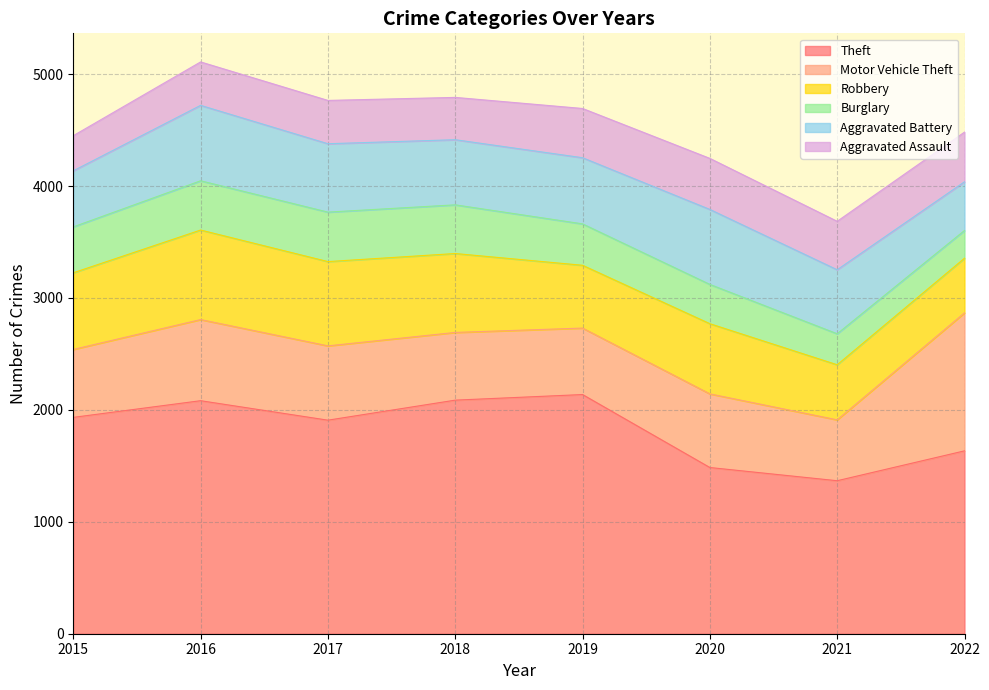

Between 2020 and 2016, which is larger?

2016